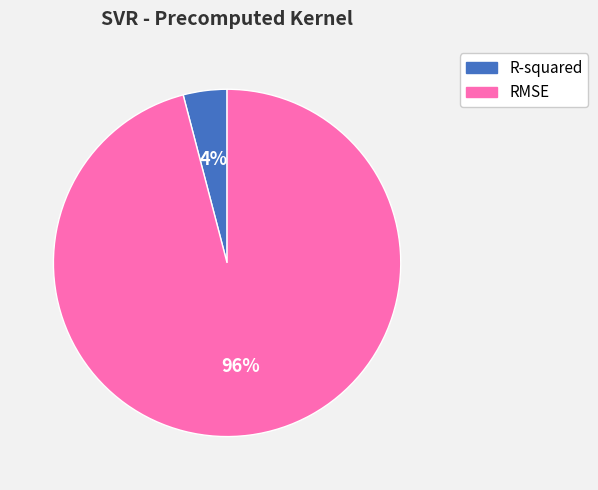

How many slices are in this pie chart?

2